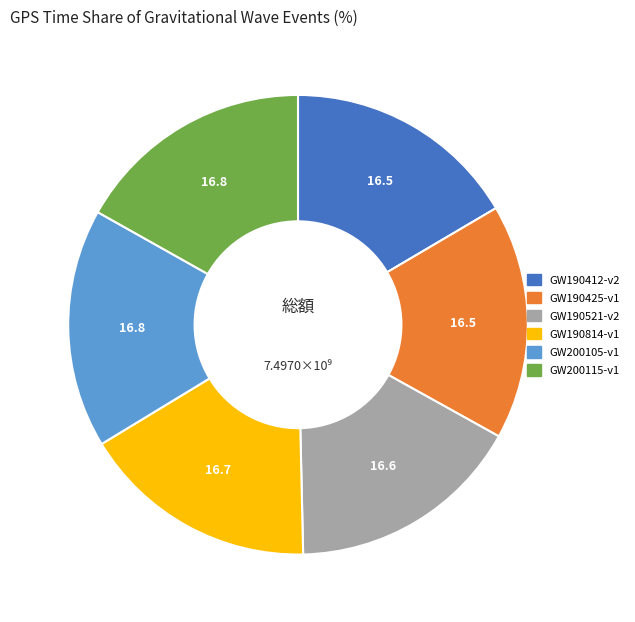

The GW200105-v1 slice represents 17% of the pie. True or false?

True